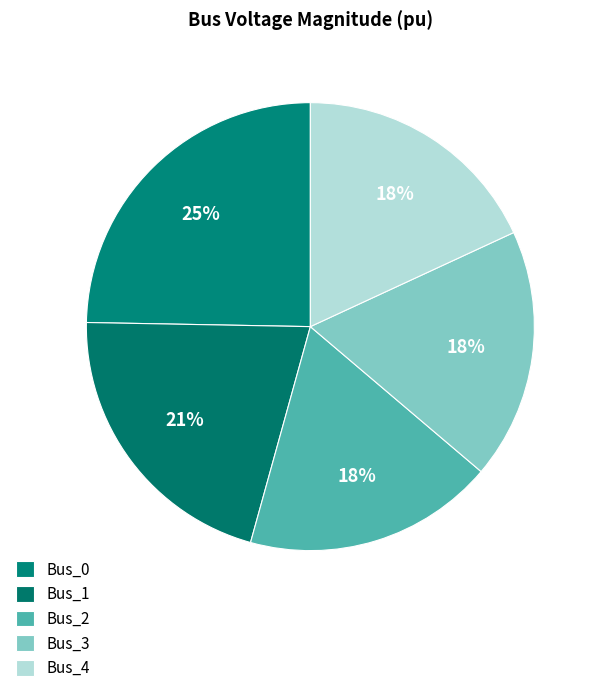

How many segments does this pie chart have?

5